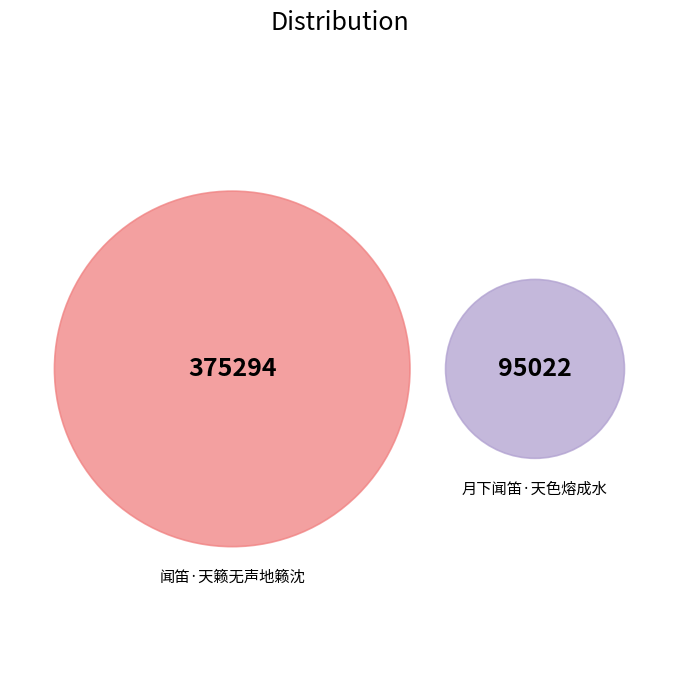

To the nearest percent, what percentage of the pie is 闻笛·天籁无声地籁沈?

80%